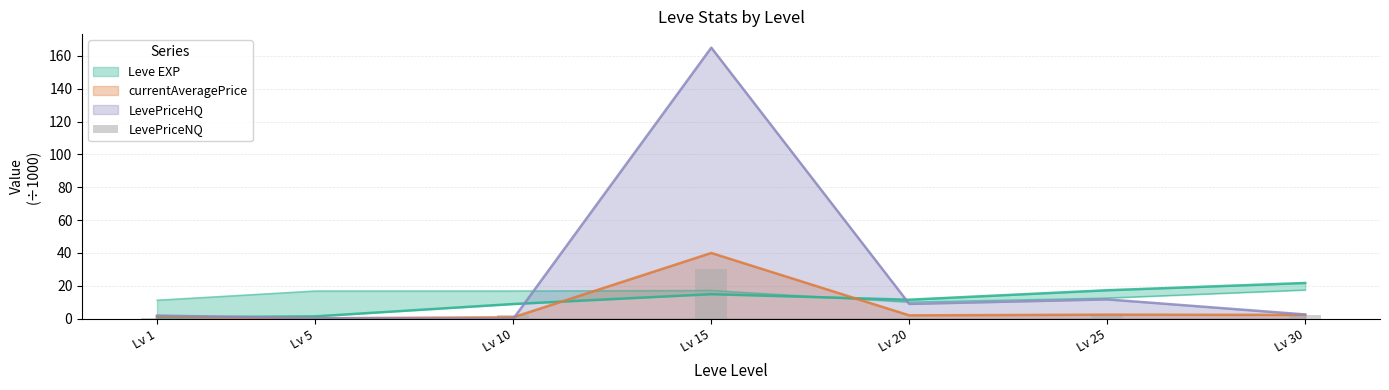

Is it true that the value at Lv 30 is 2.1?

True